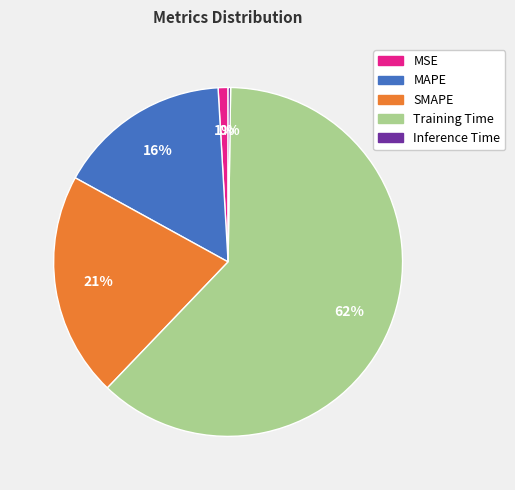

To the nearest percent, what portion does SMAPE represent?

21%